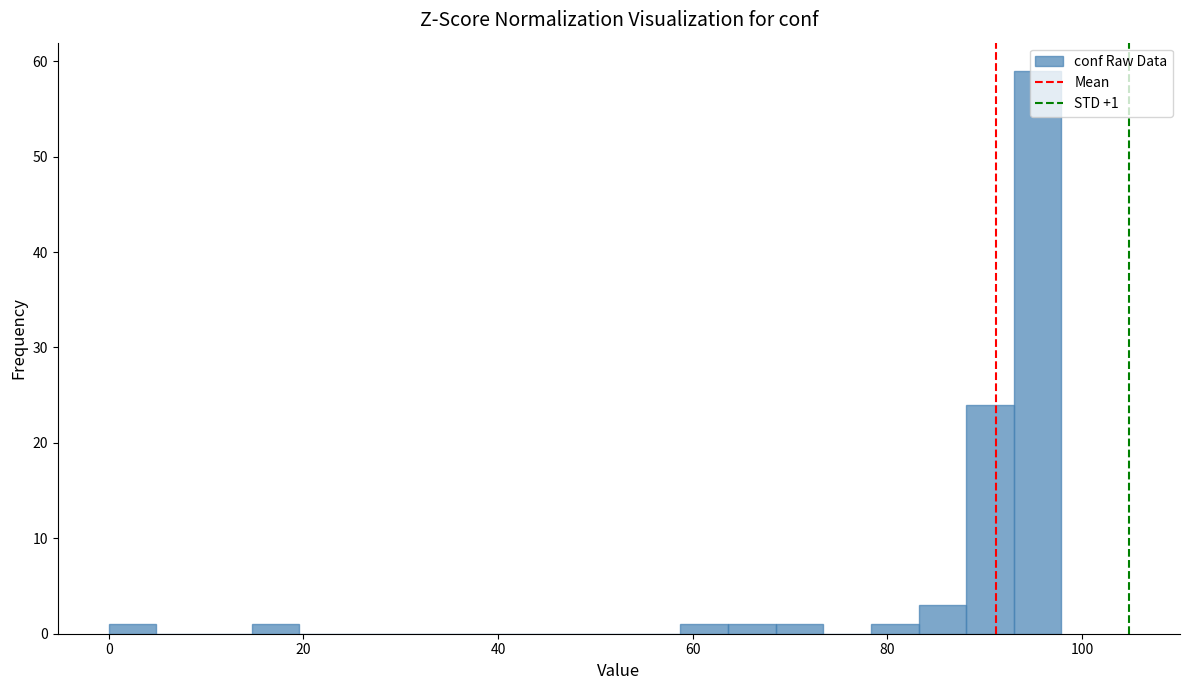

Around what value on the x-axis is the tallest bar? Give the approximate position of its centre, as read against the axis.

96